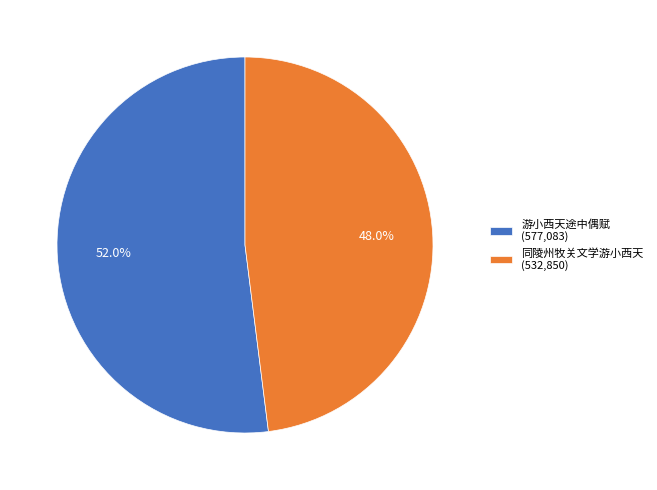

How many slices are in this pie chart?

2